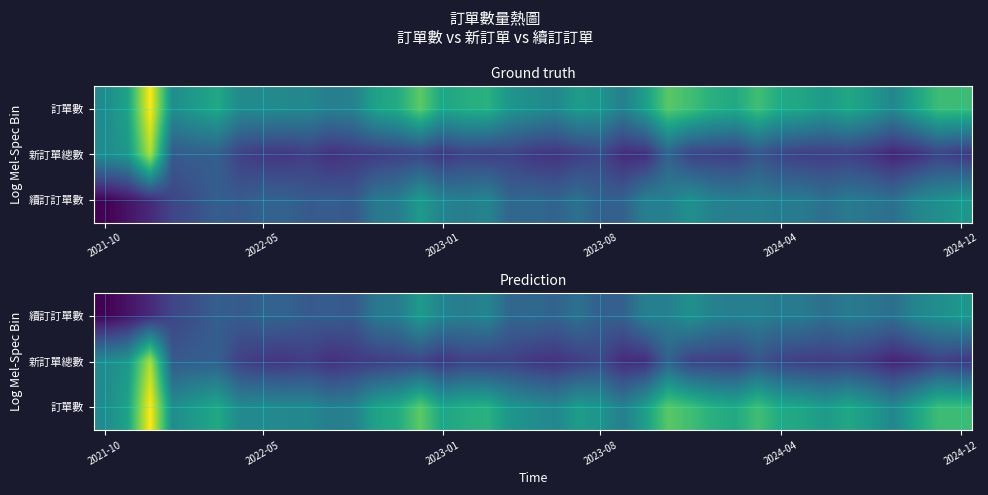

At which category does the chart reach its minimum across all series?

2021-10